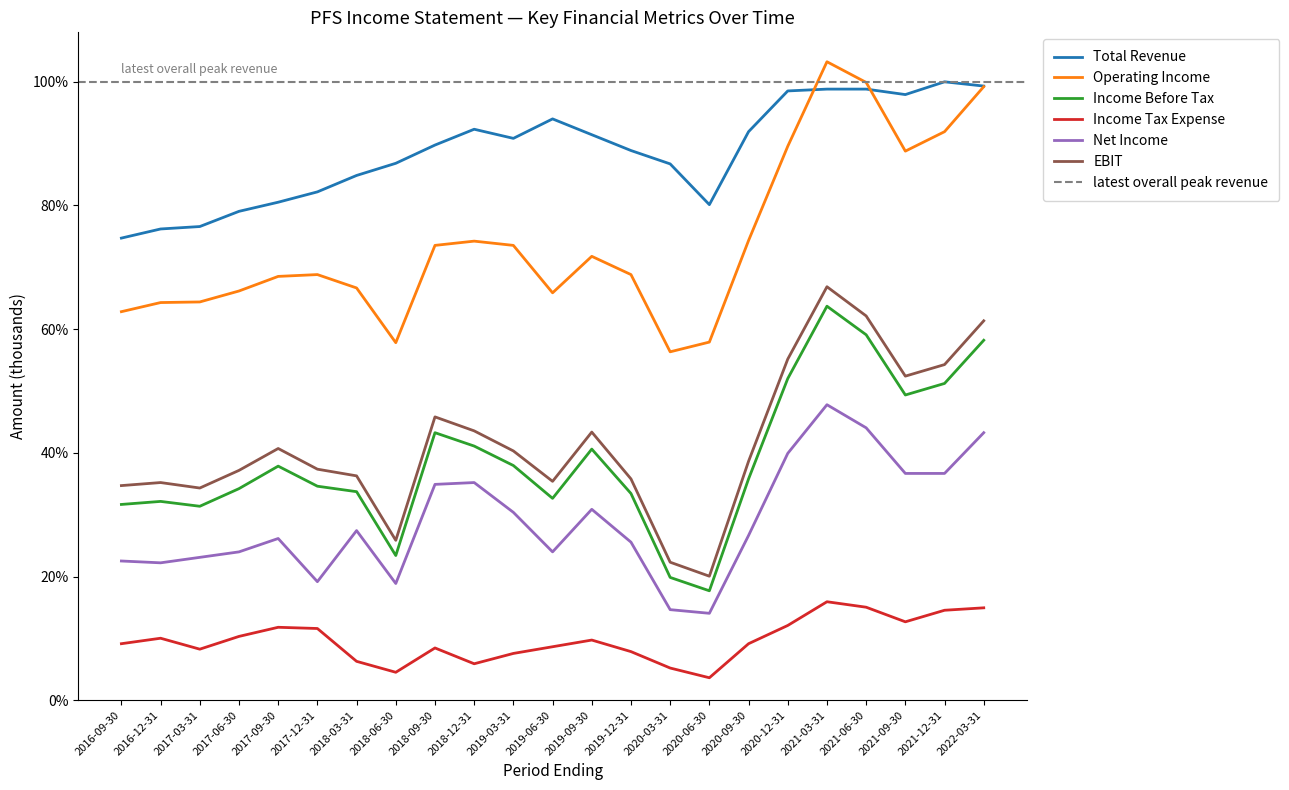

What value does the Income Tax Expense series have at 2018-12-31?

0.1